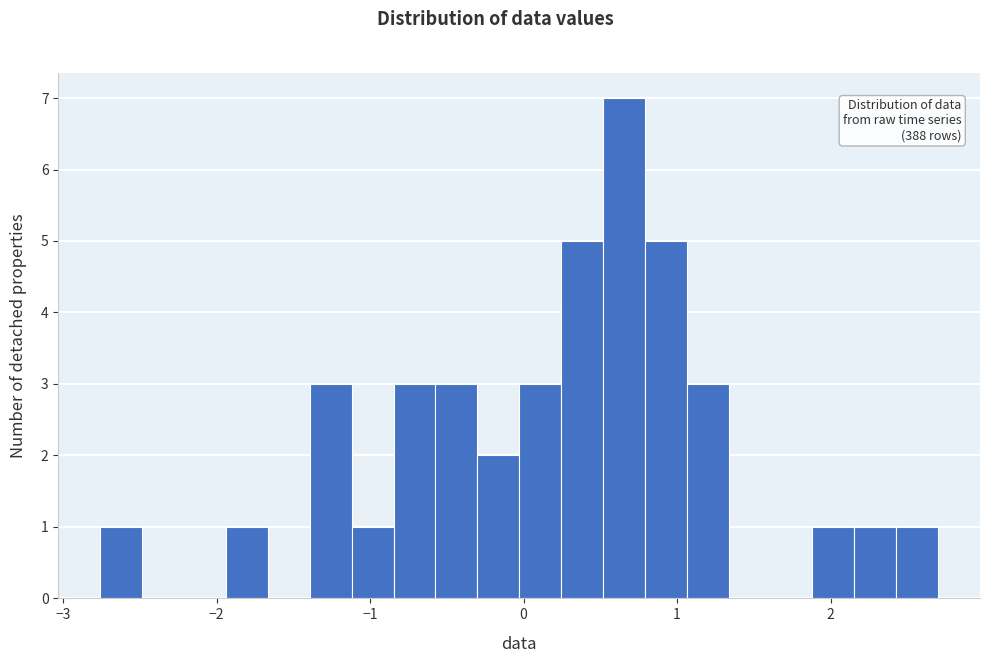

Read against the x-axis, roughly where is the centre of the tallest bar?

0.7